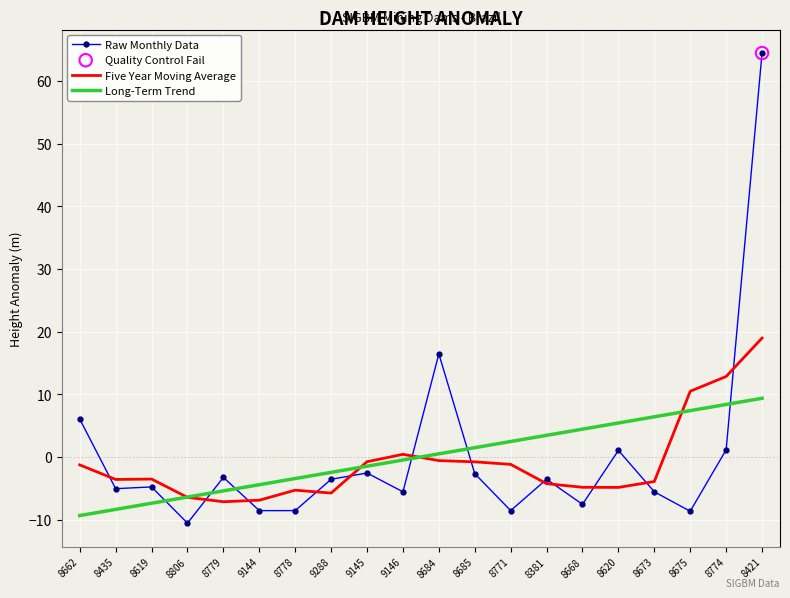

Is the value of Long-Term Trend at 8381 greater than the value of Raw Monthly Data at 8779?

Yes